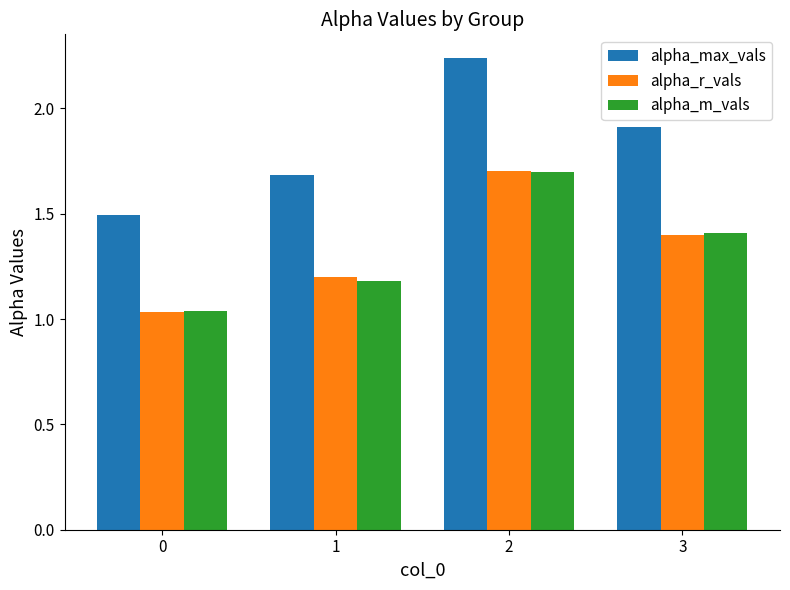

Which series changed the most between 2 and 3?

alpha_max_vals